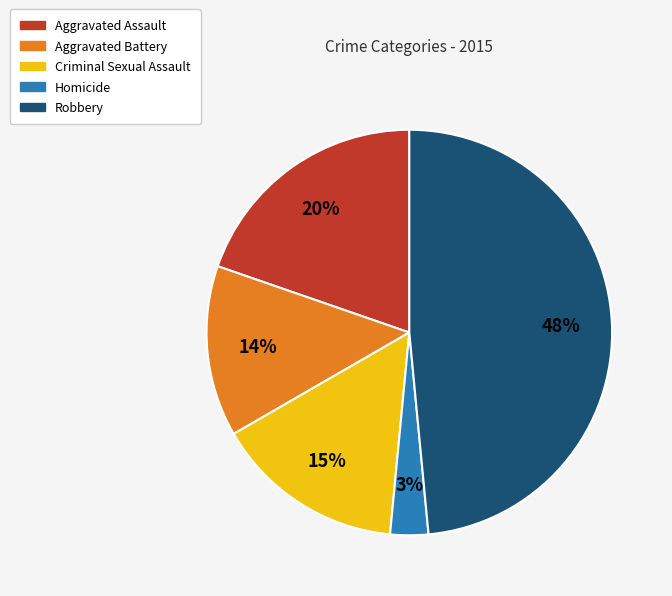

Combined, do Robbery and Homicide account for over 50%?

Yes